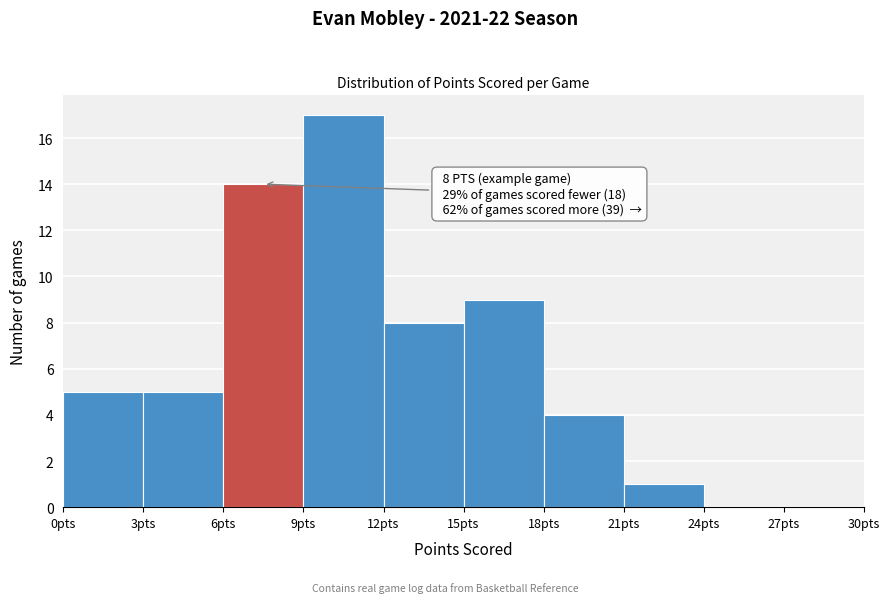

Which range on the x-axis has the tallest bar?

9 to 12